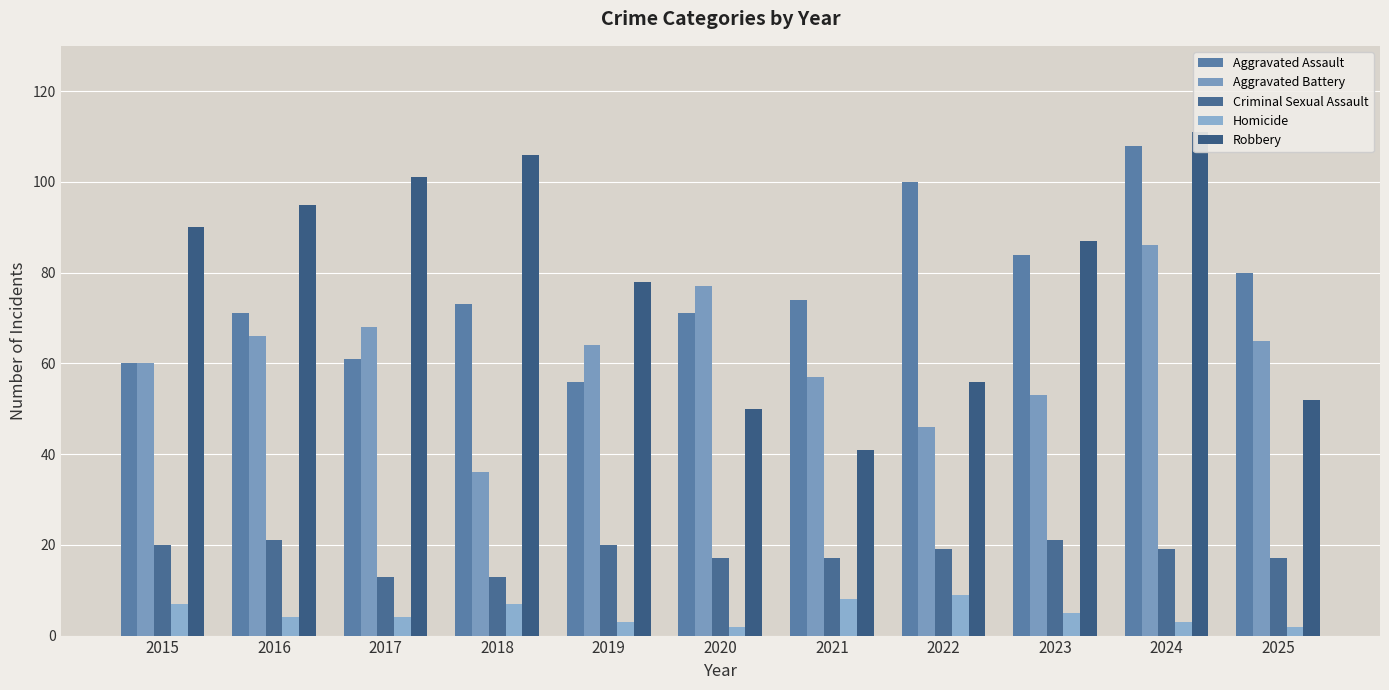

How many bars are there in total?

55